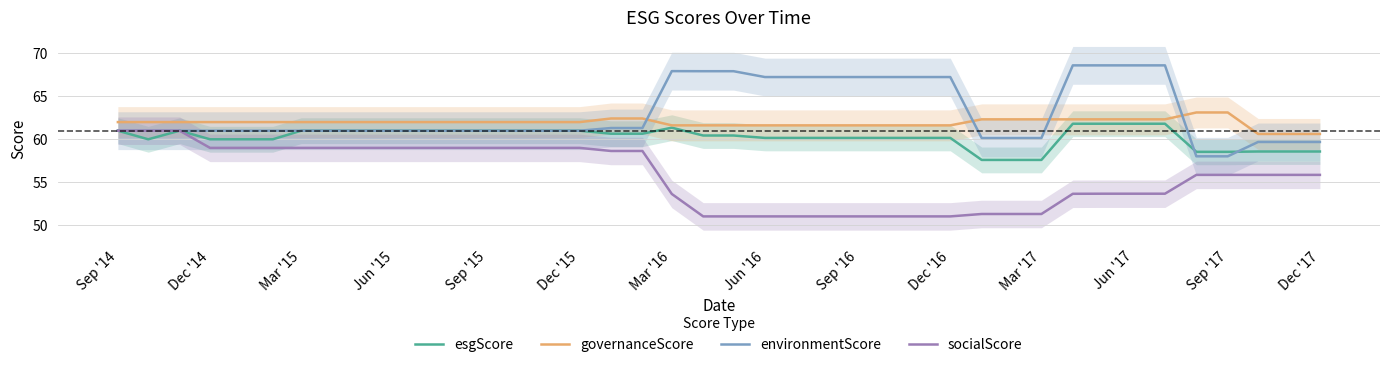

Does the chart display data point markers on the line(s)?

No